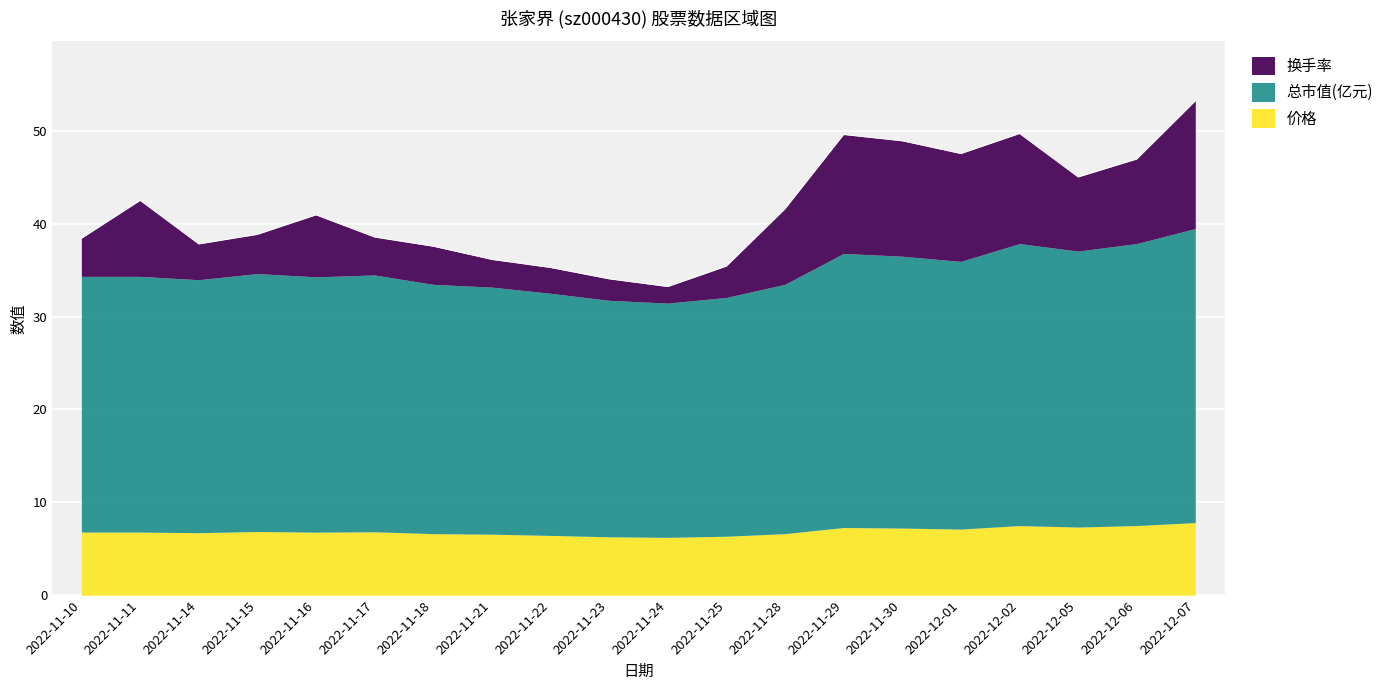

How many interior local valleys does the 总市值(亿元) series have?

5